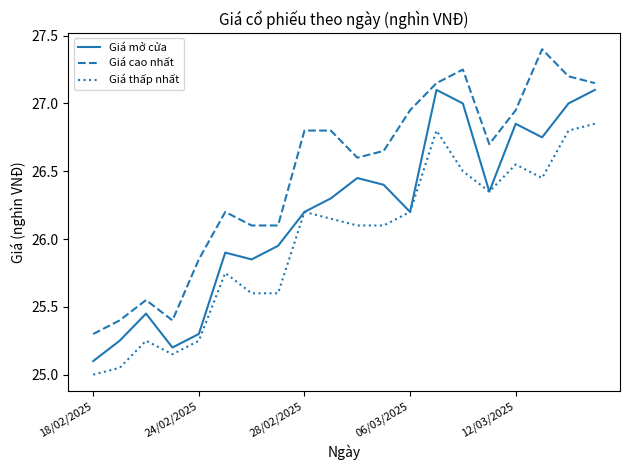

Which series has the largest total across all categories?

Giá cao nhất